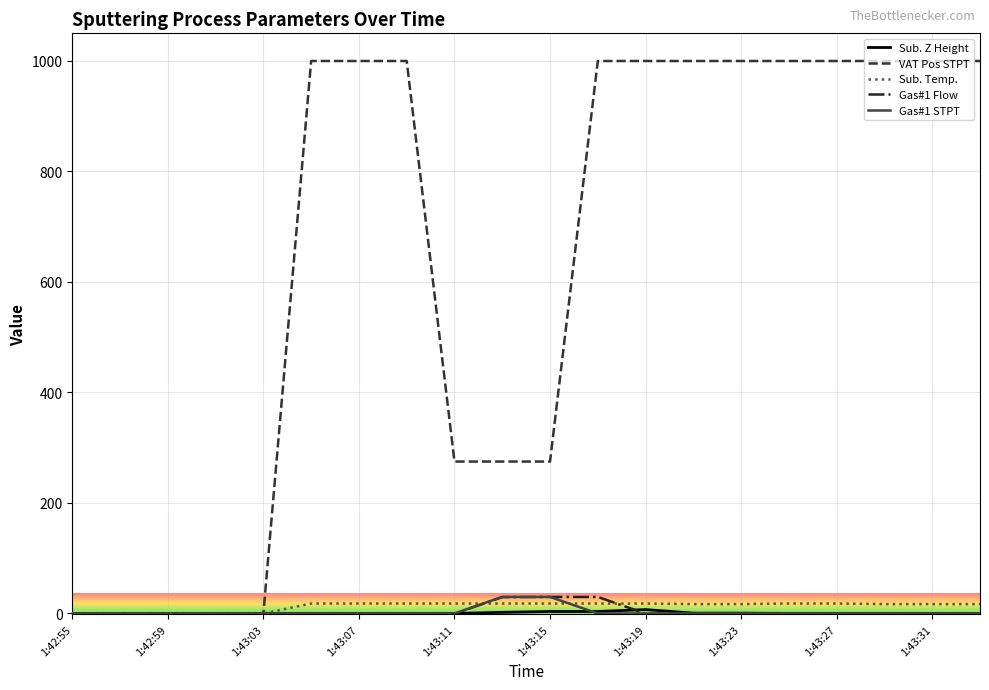

Which series has the largest range (max minus min)?

VAT Pos STPT